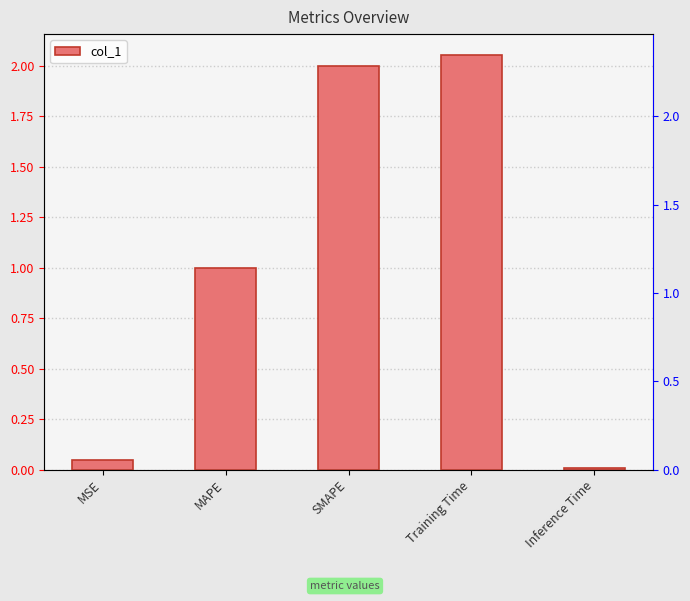

List the labels in order of value, smallest first.

Inference Time, MSE, MAPE, SMAPE, Training Time